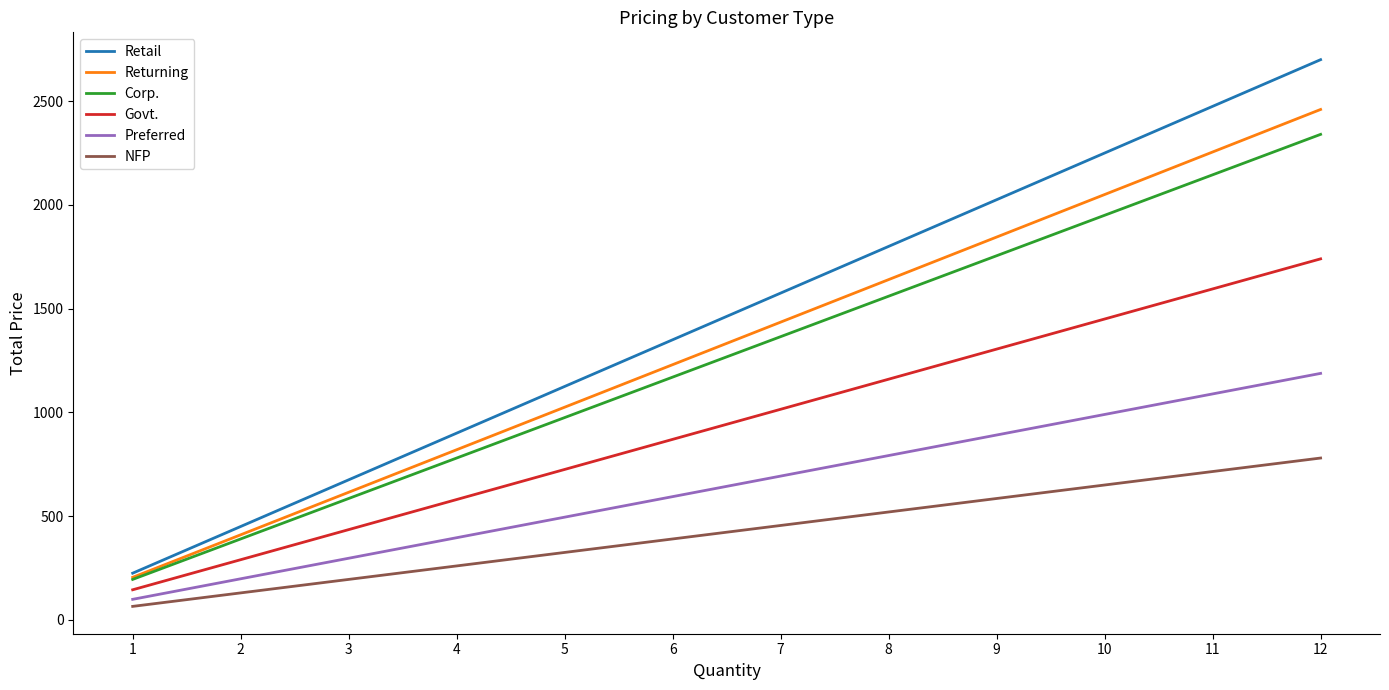

What is the lowest value of the Preferred series?

99